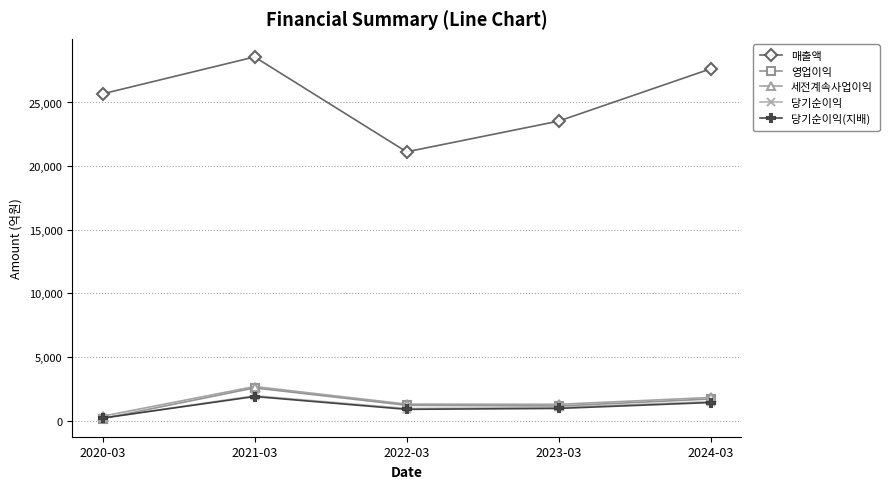

What is the value of the 세전계속사업이익 point at the 2nd from the left?

2683